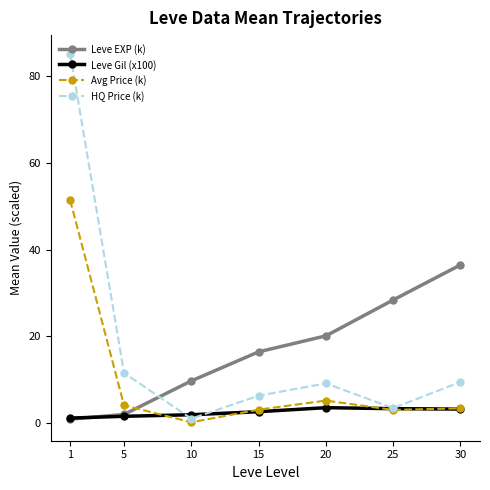

Between which two adjacent categories do Avg Price (k) and Leve Gil (x100) first intersect?

5 and 10